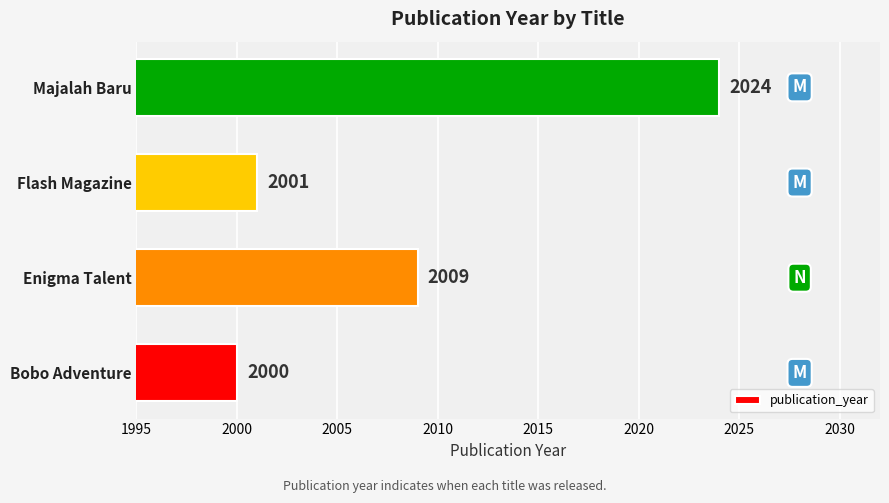

What is the sum of all values?

8034